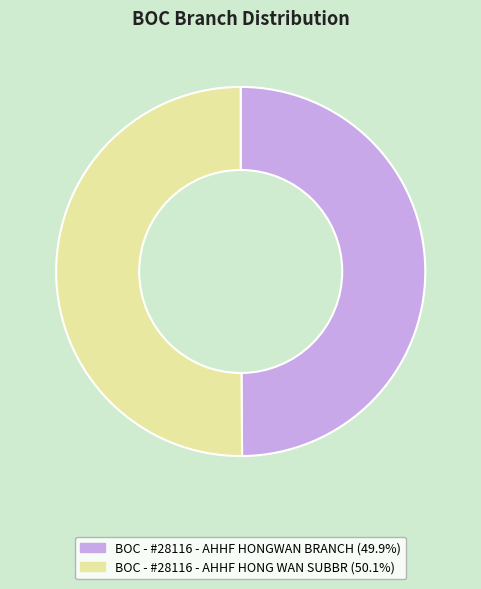

Is it true that BOC - #28116 - AHHF HONGWAN BRANCH is 63% of the pie?

False